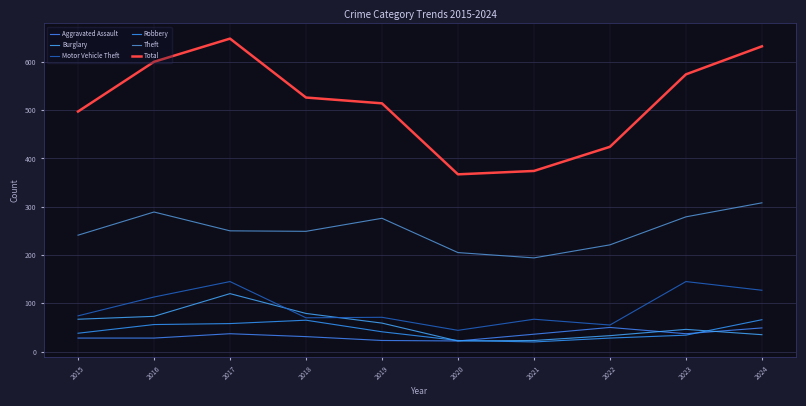

Does the chart display data point markers on the line(s)?

No